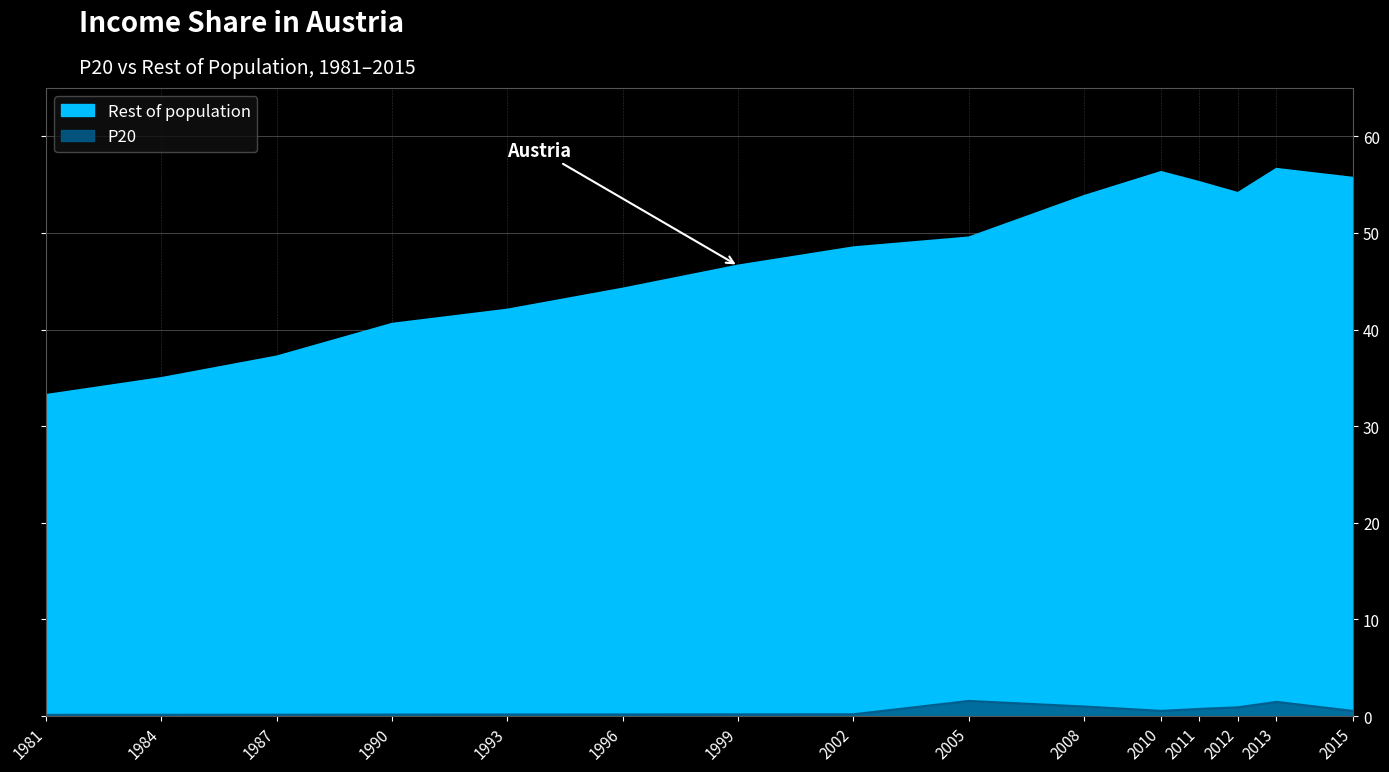

True or false: Rest of population has a value of 46.6 at 1999.

True